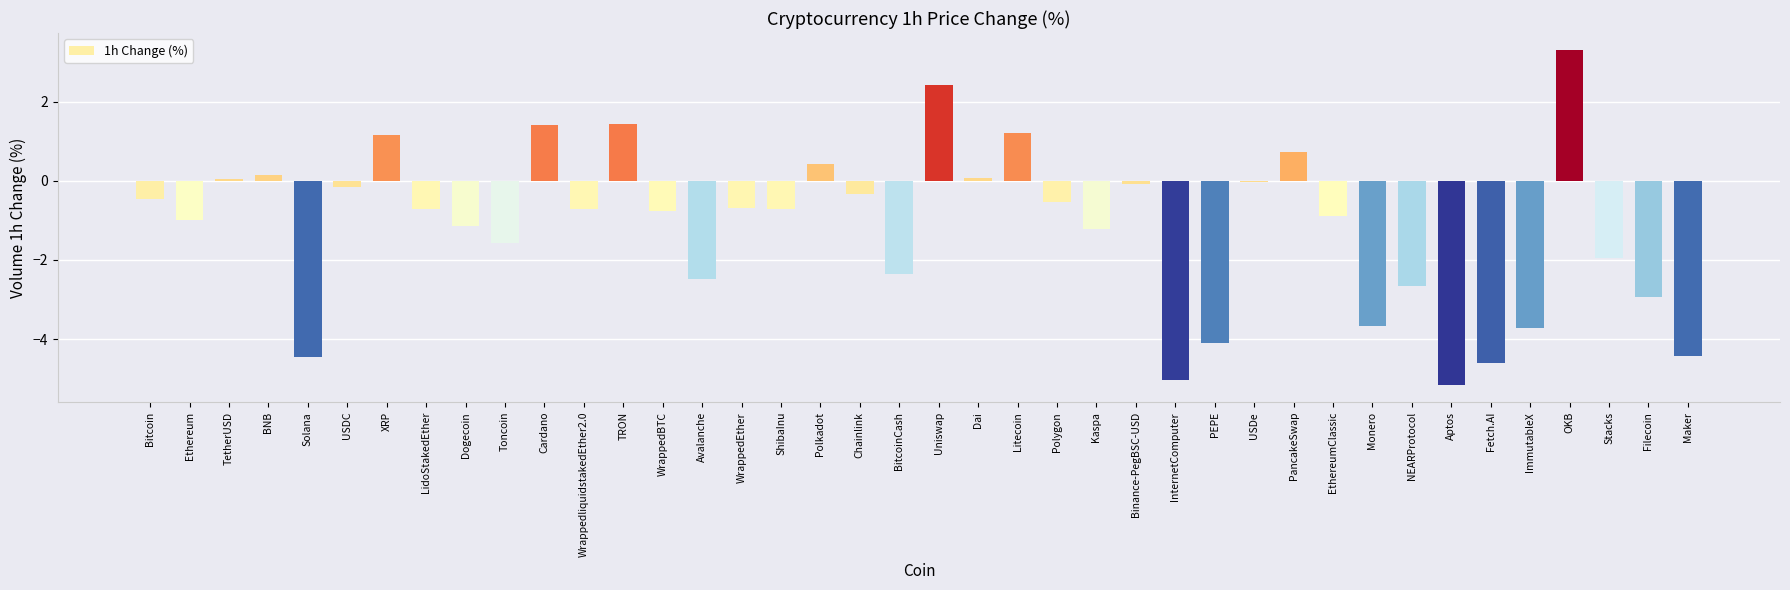

What is the approximate value at WrappedBTC?

-0.8